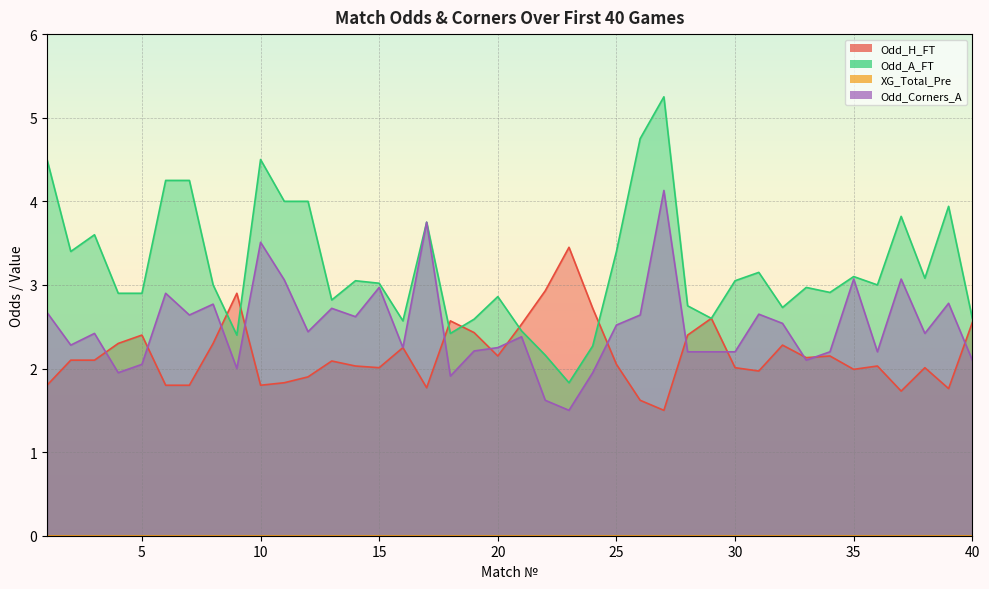

Rank the categories by Odd_Corners_A value from lowest to highest.

23, 22, 18, 4, 24, 9, 5, 33, 40, 28, 29, 30, 34, 36, 19, 16, 20, 2, 21, 3, 38, 12, 25, 32, 14, 7, 26, 31, 1, 13, 8, 39, 6, 15, 11, 35, 37, 10, 17, 27